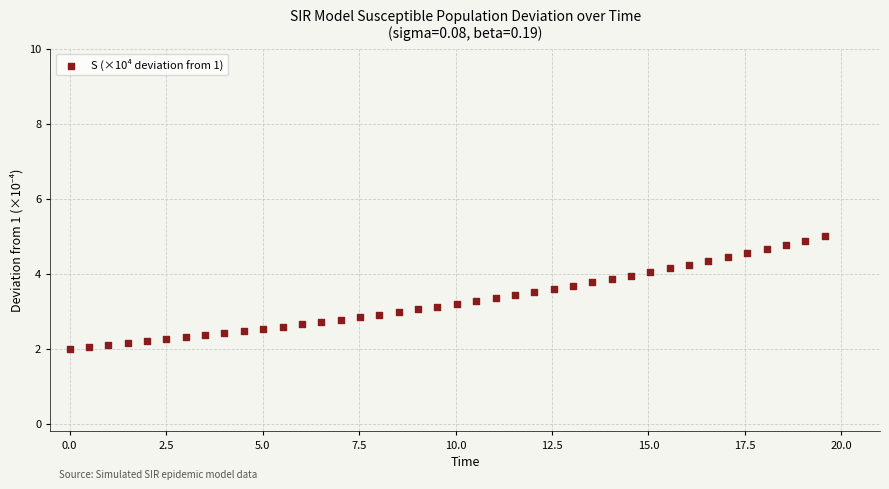

What is the range of X values (max minus min)?

19.6